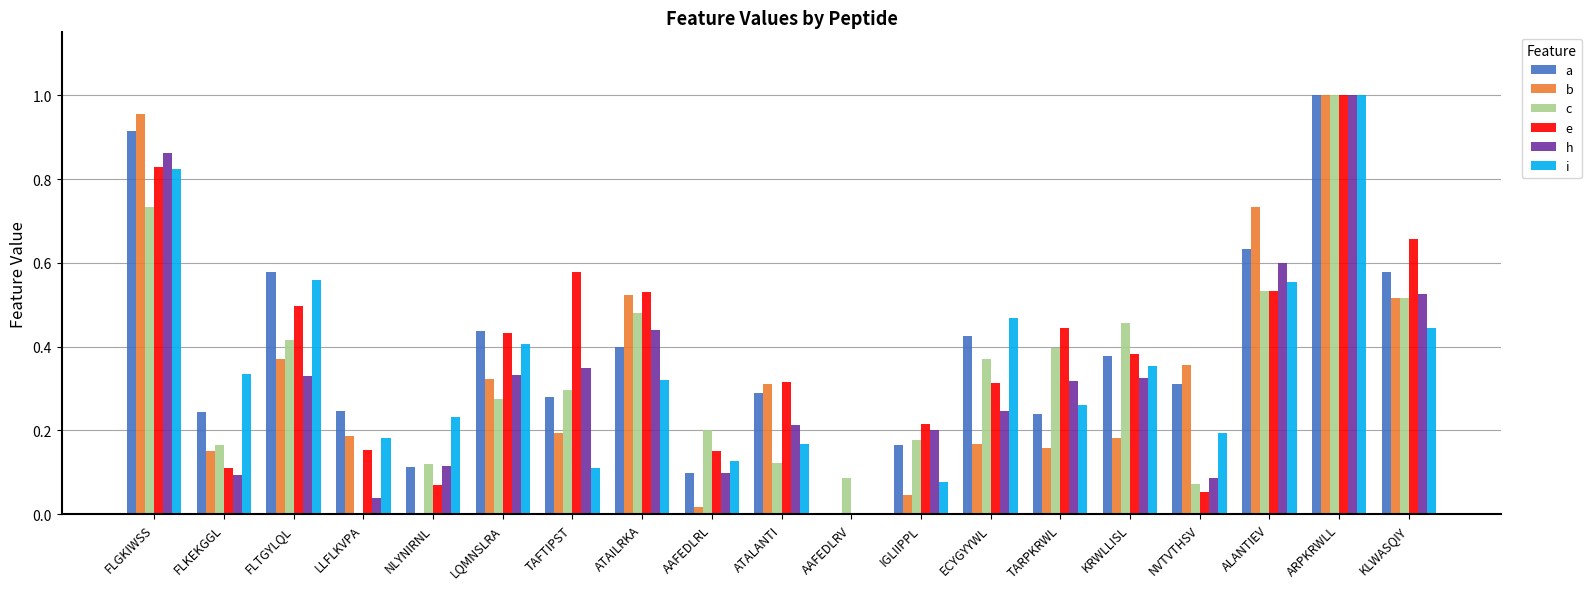

Which series changed the most between FLTGYLQL and ARPKRWLL?

h